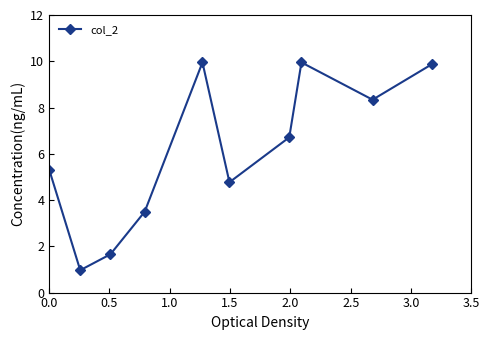

What is the sum of all values?

61.0